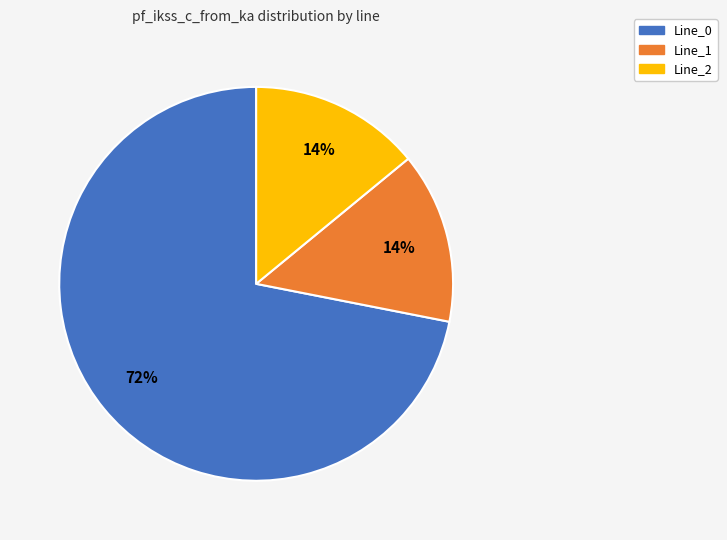

Count the number of slices in the pie.

3